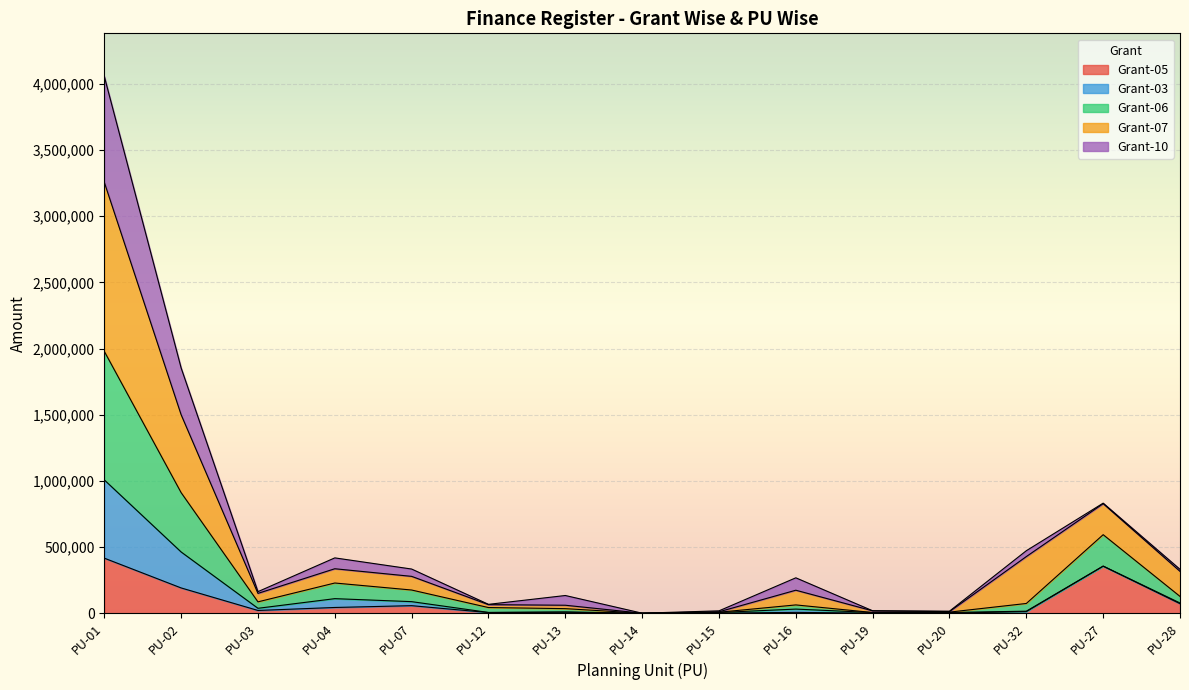

At which category is the sum across all series the highest?

PU-01